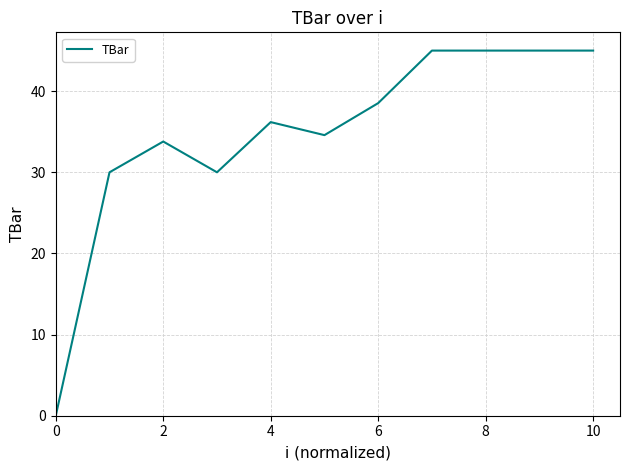

What is the maximum value shown in the chart?

45.0